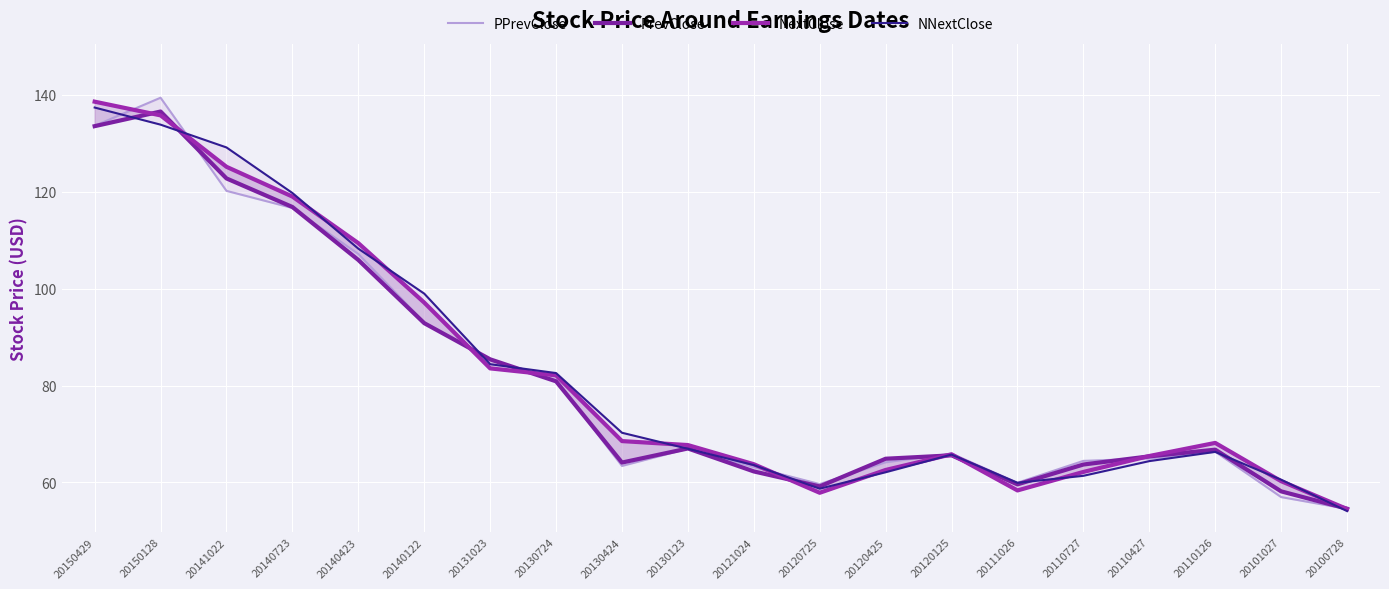

What is the value of the PPrevClose point at the 4th from the left?

116.6